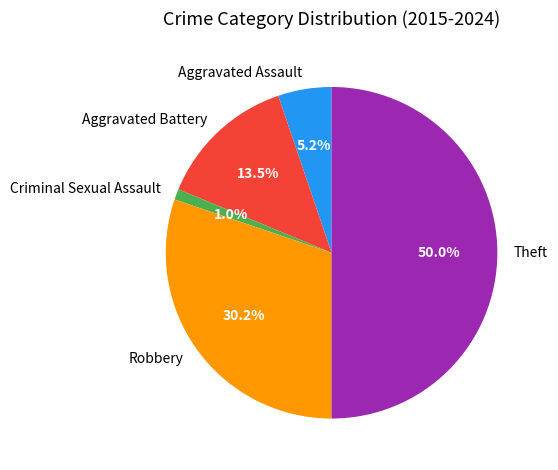

Combined, do Robbery and Aggravated Battery account for over 50%?

No